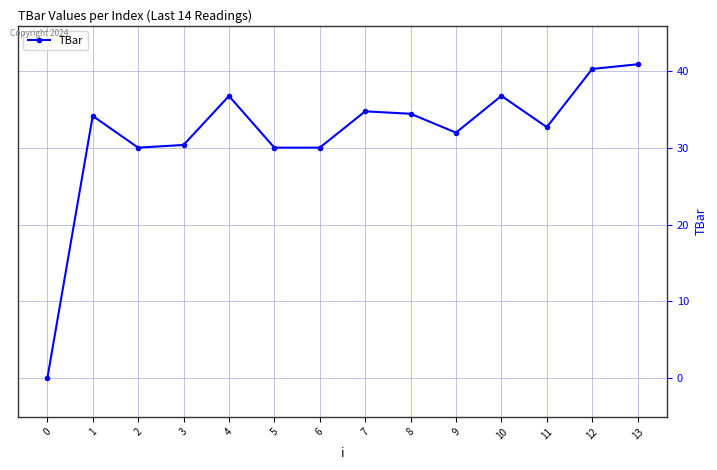

What is the approximate value at 5?

30.0